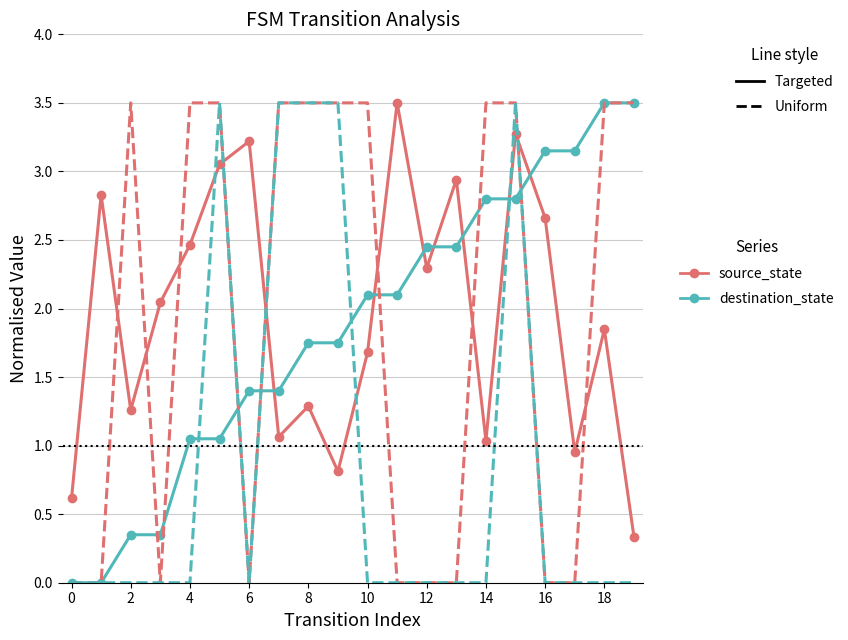

What is the maximum value shown in the chart?

3.5